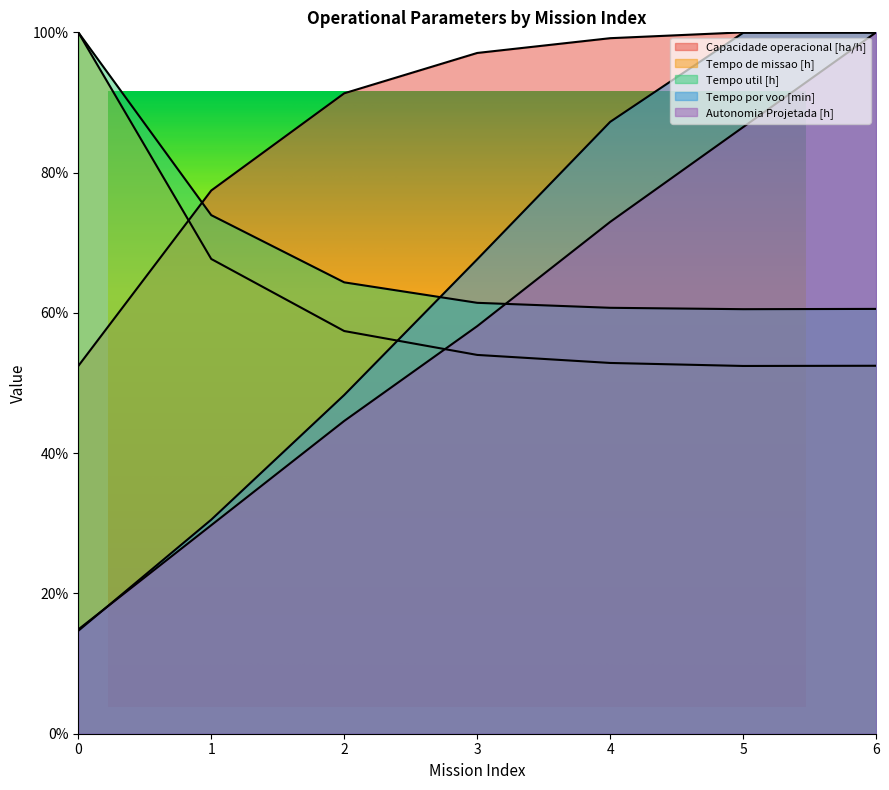

How many values in the Autonomia Projetada [h] series exceed 58?

4